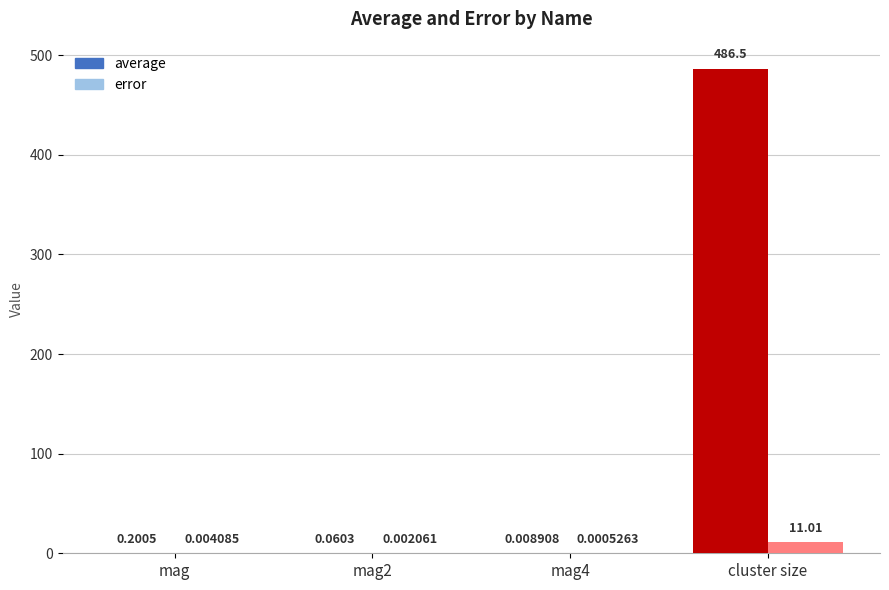

Which series changed the most between mag and mag4?

average